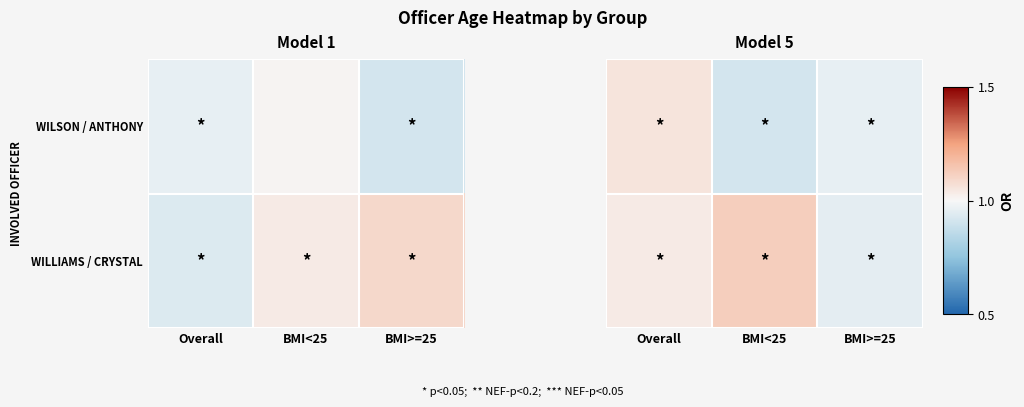

How many series are shown in this chart?

2